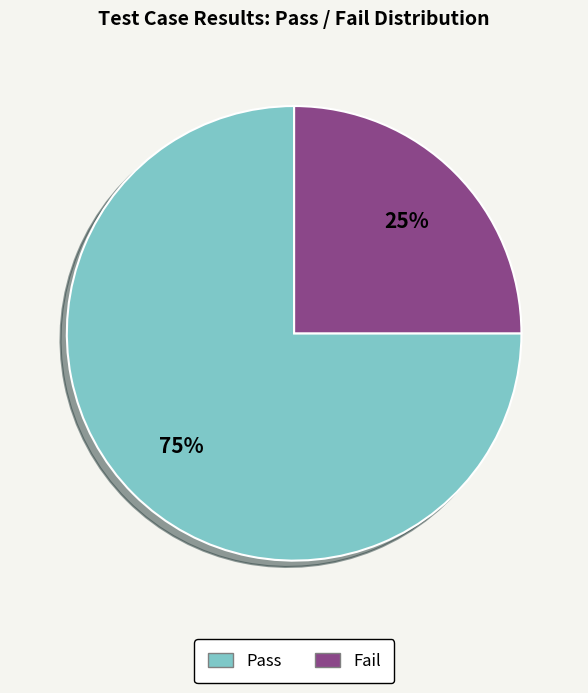

To the nearest percent, what is the average slice percentage?

50%